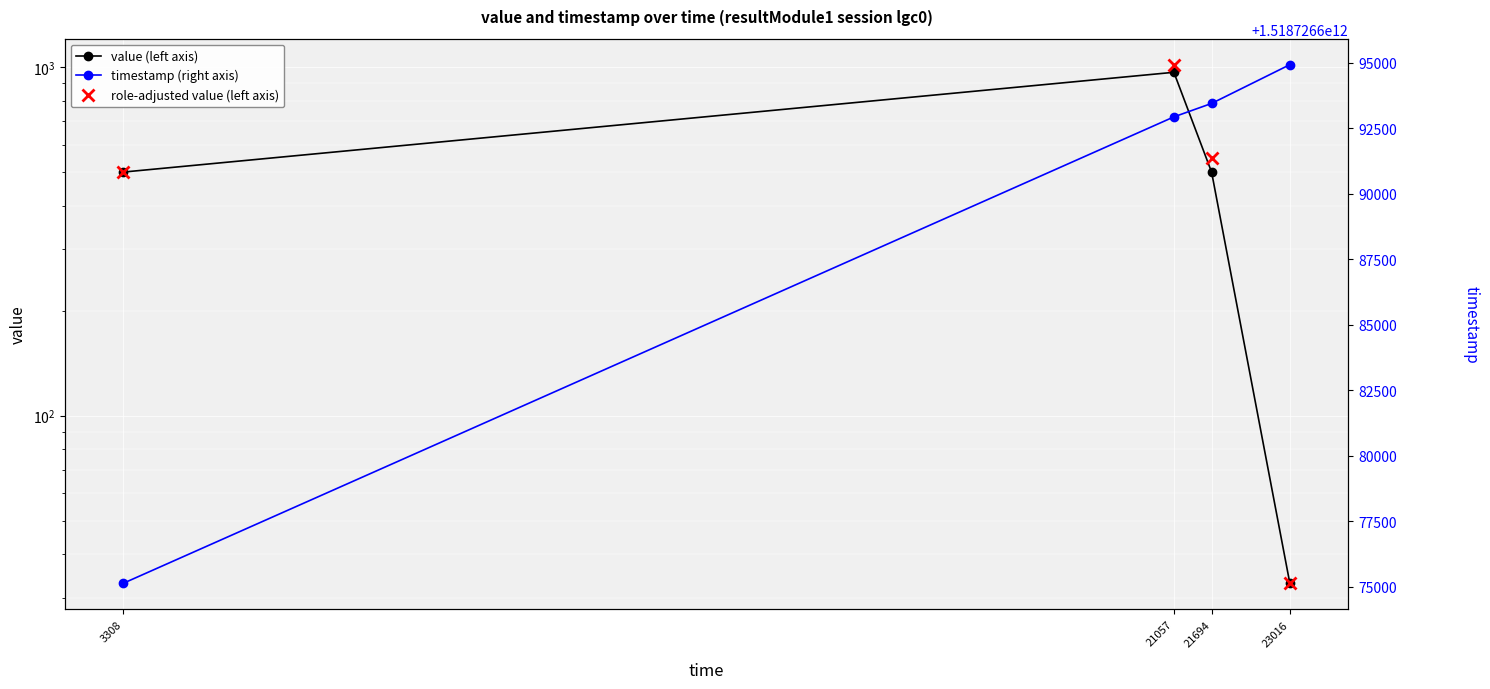

List the labels in order of value (left axis) value, smallest first.

23016, 3308, 21694, 21057